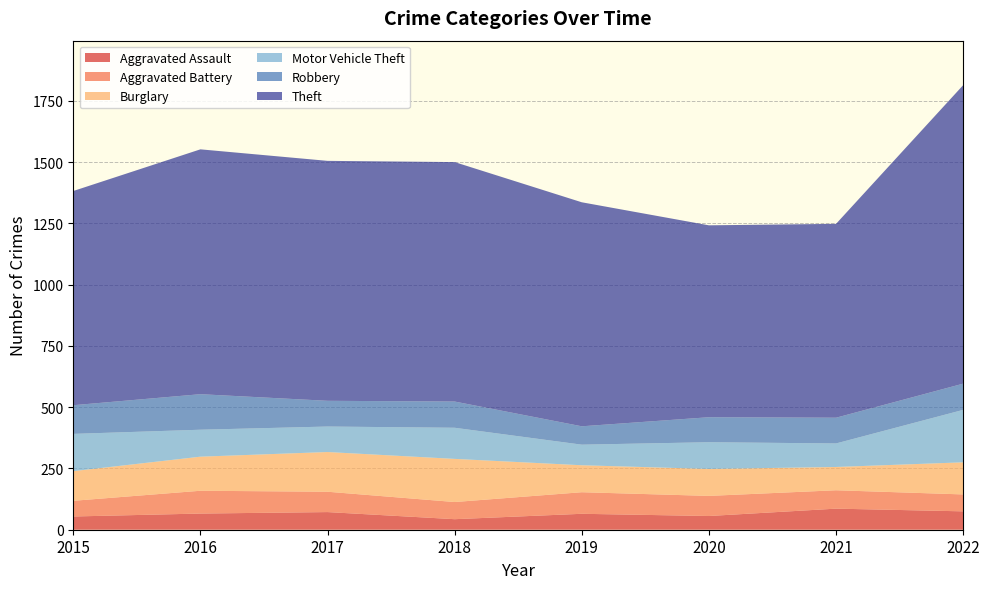

Reading left to right, extract all data points from this chart.

Aggravated Assault: 54	66	72	43	65	56	86	75
Aggravated Battery: 64	93	83	70	88	82	75	69
Burglary: 121	139	162	176	110	110	95	131
Motor Vehicle Theft: 152	110	104	127	84	109	96	214
Robbery: 117	145	105	107	75	102	105	107
Theft: 874	999	979	977	914	783	791	1218